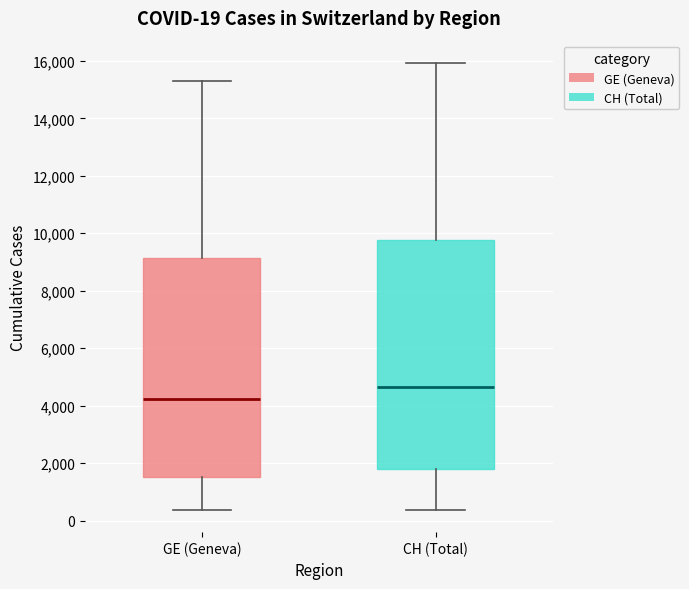

Comparing the boxes themselves (not the whiskers), which one is the tallest?

CH (Total)